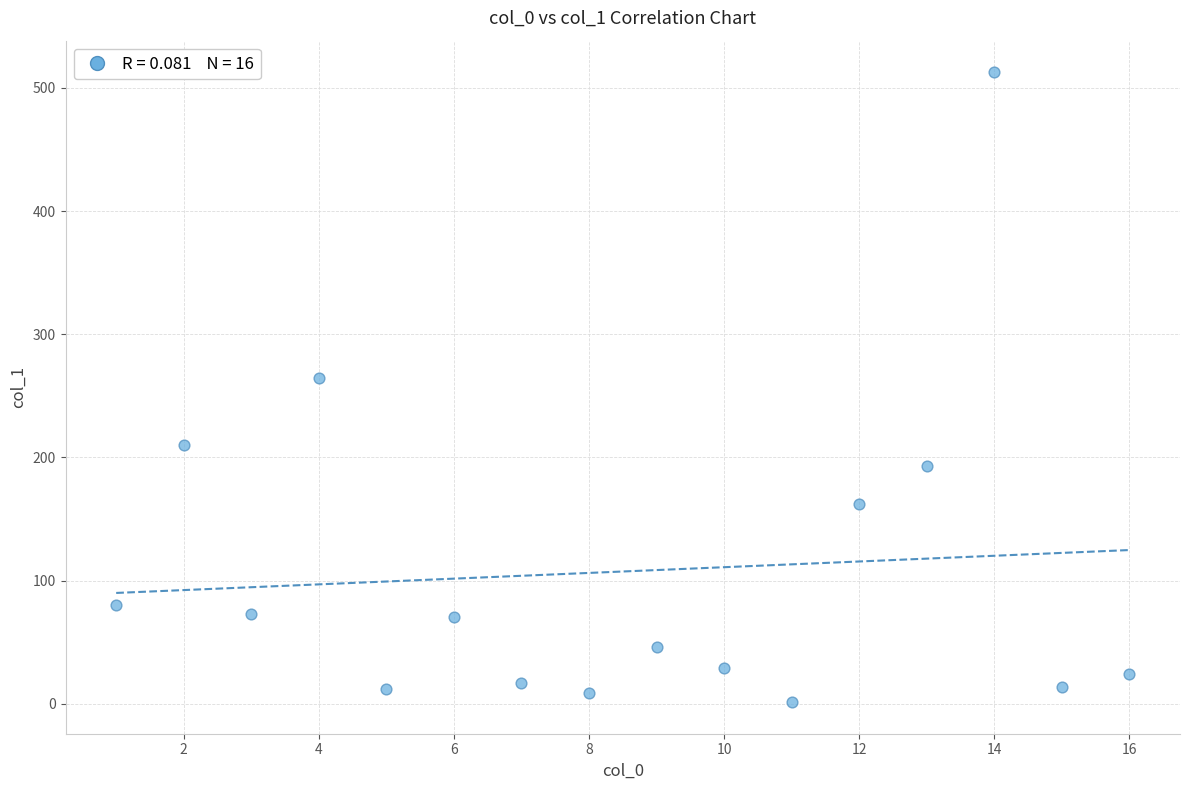

What Y value in the scatter plot is closest to 257?

264.1